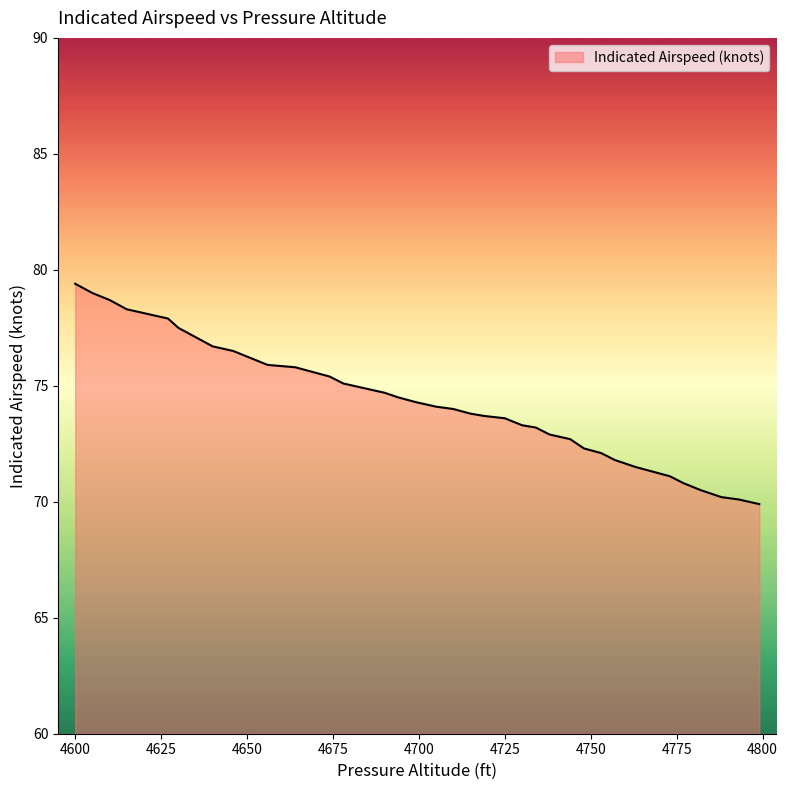

What is the difference between the maximum and minimum values?

9.5